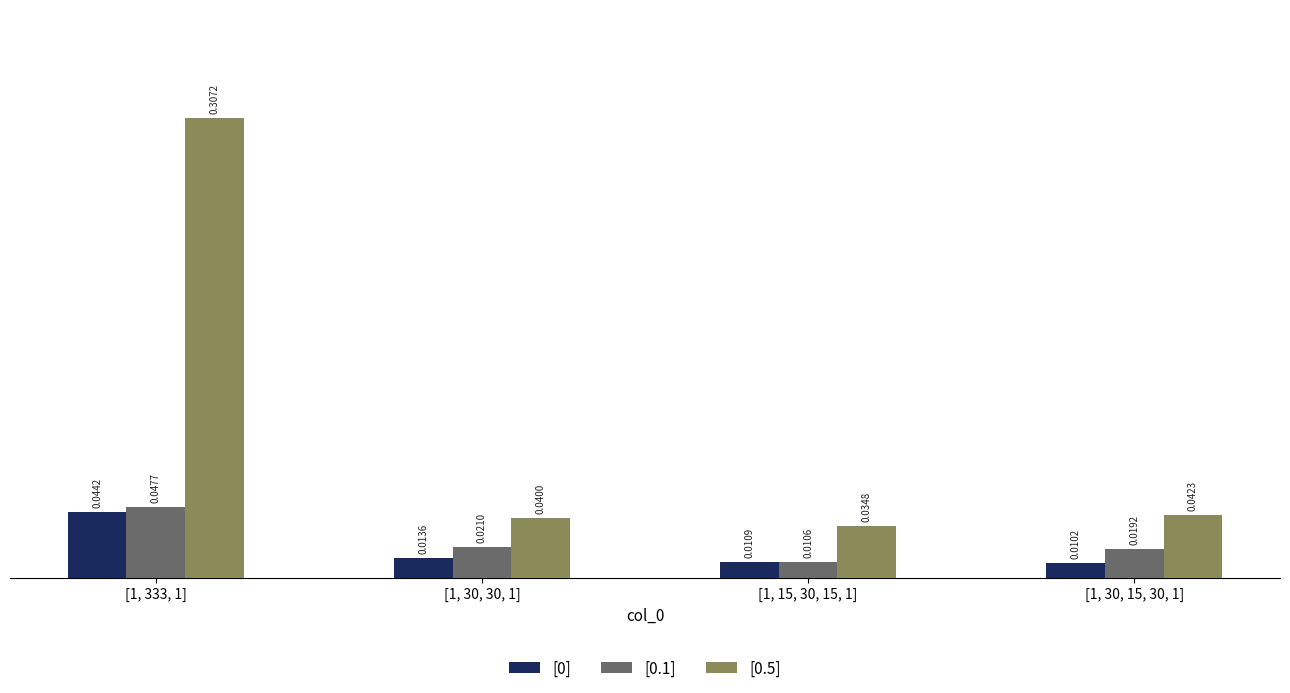

Is the value of [0] at [1, 30, 15, 30, 1] greater than the value of [0.1] at [1, 30, 30, 1]?

No